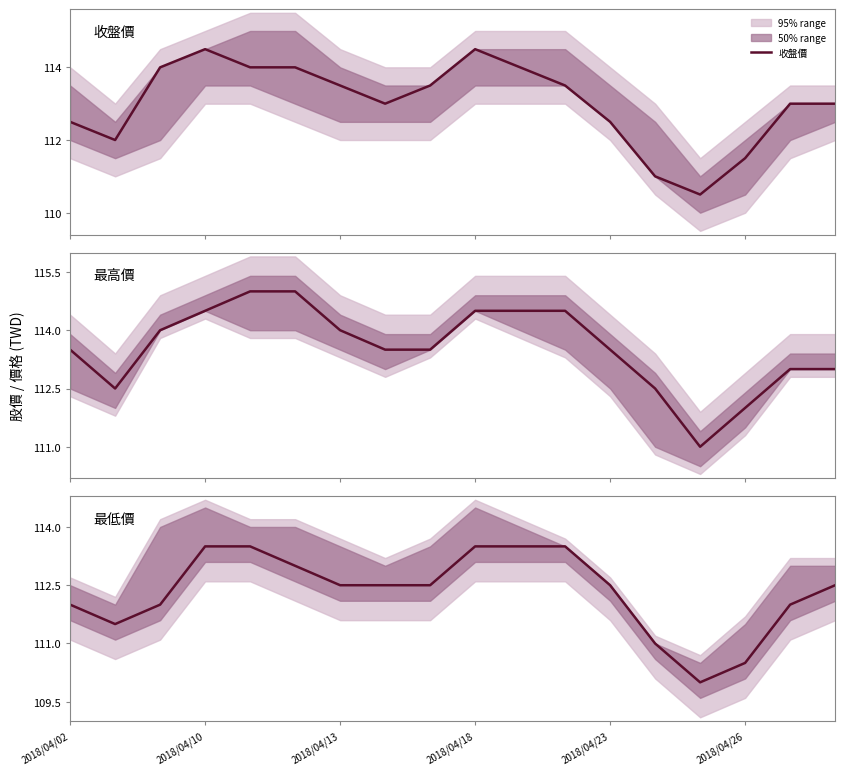

True or false: 最高價 and 收盤價 intersect in this chart.

False